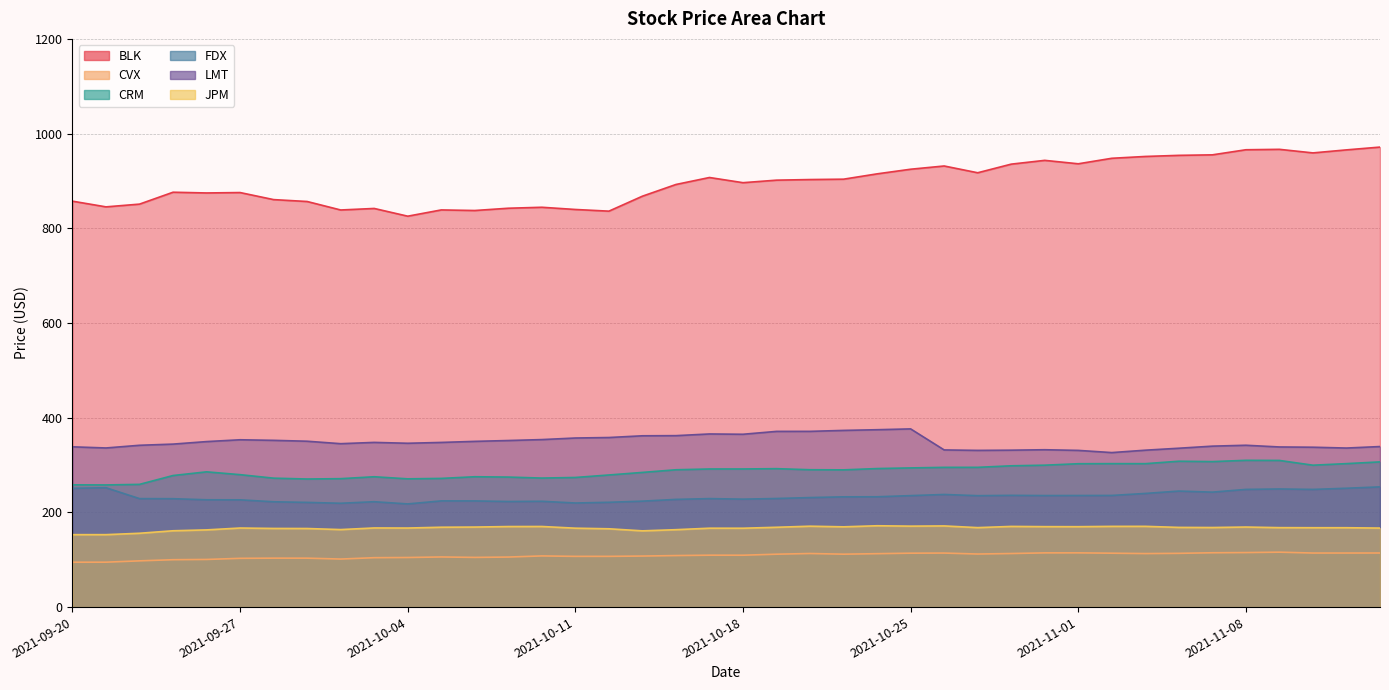

True or false: BLK and LMT cross at least once.

False